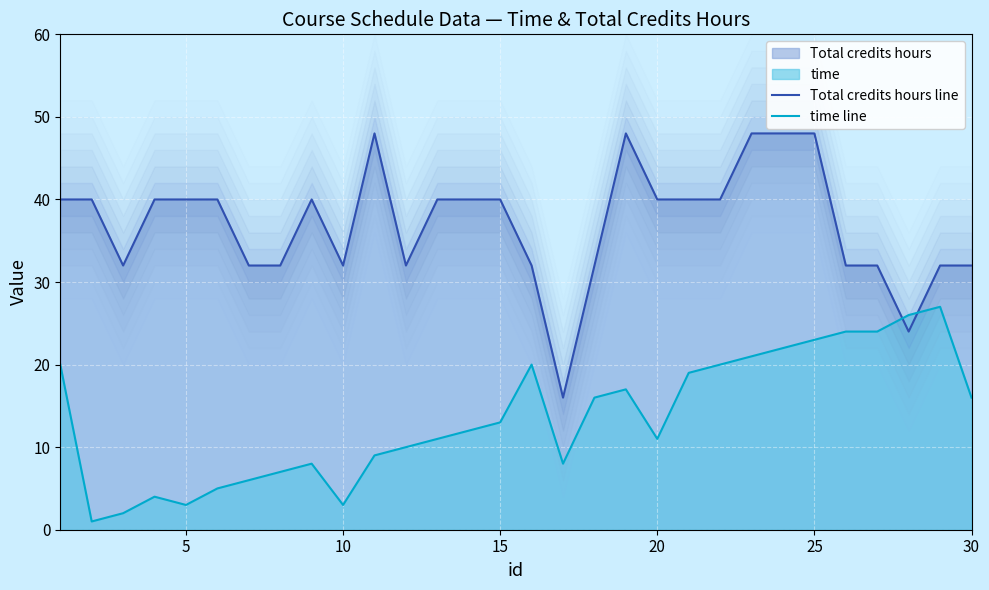

What is the minimum value for Total credits hours line?

16